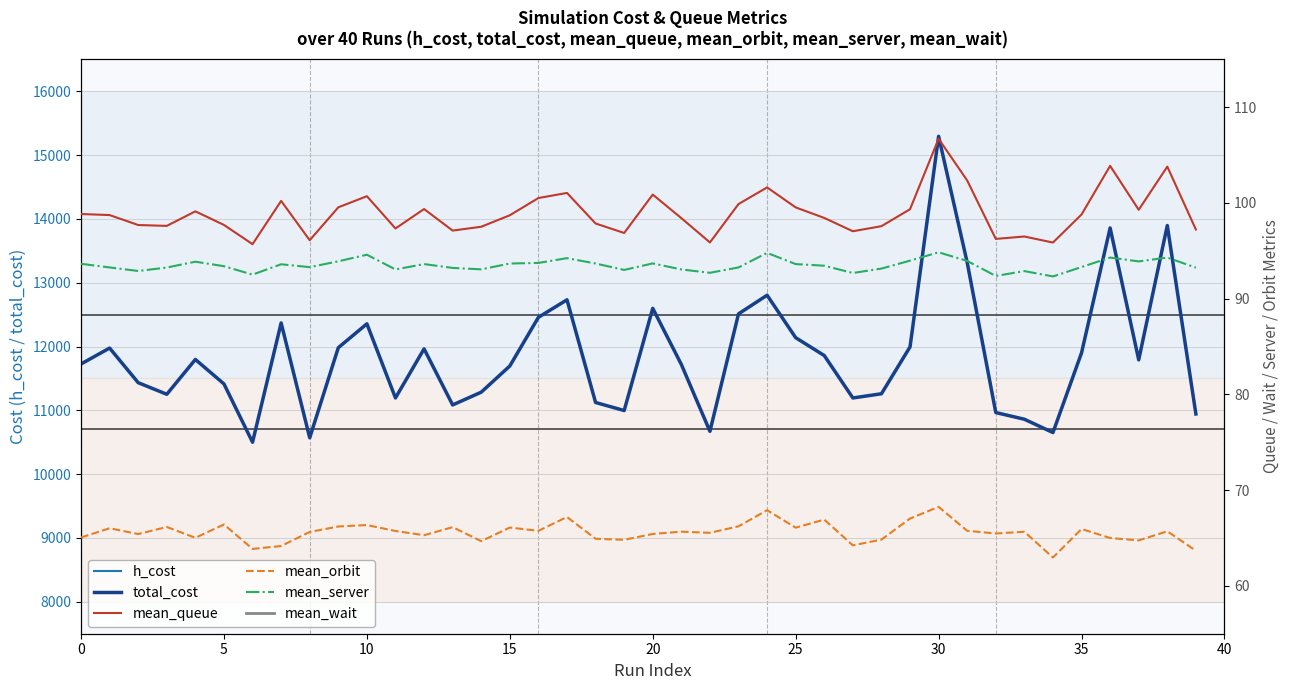

What are all the series names shown in the legend?

h_cost, total_cost, mean_queue, mean_orbit, mean_server, mean_wait